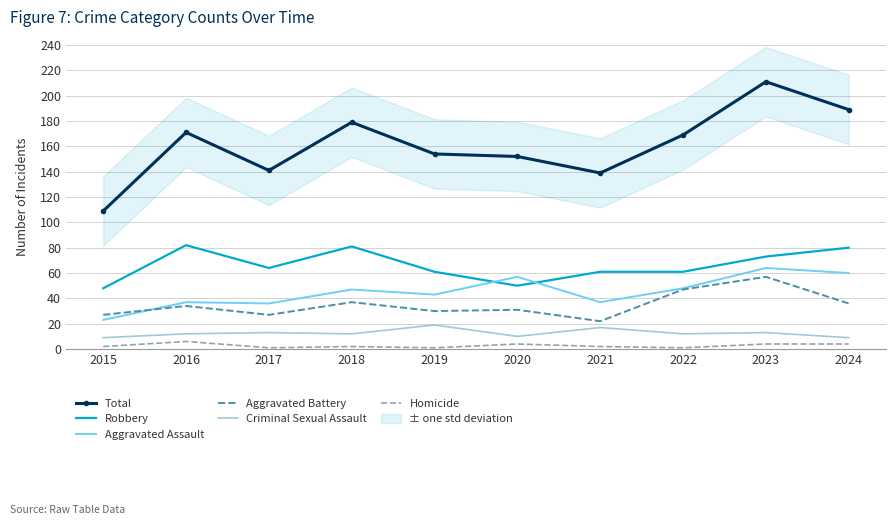

How many distinct data groups are displayed?

6